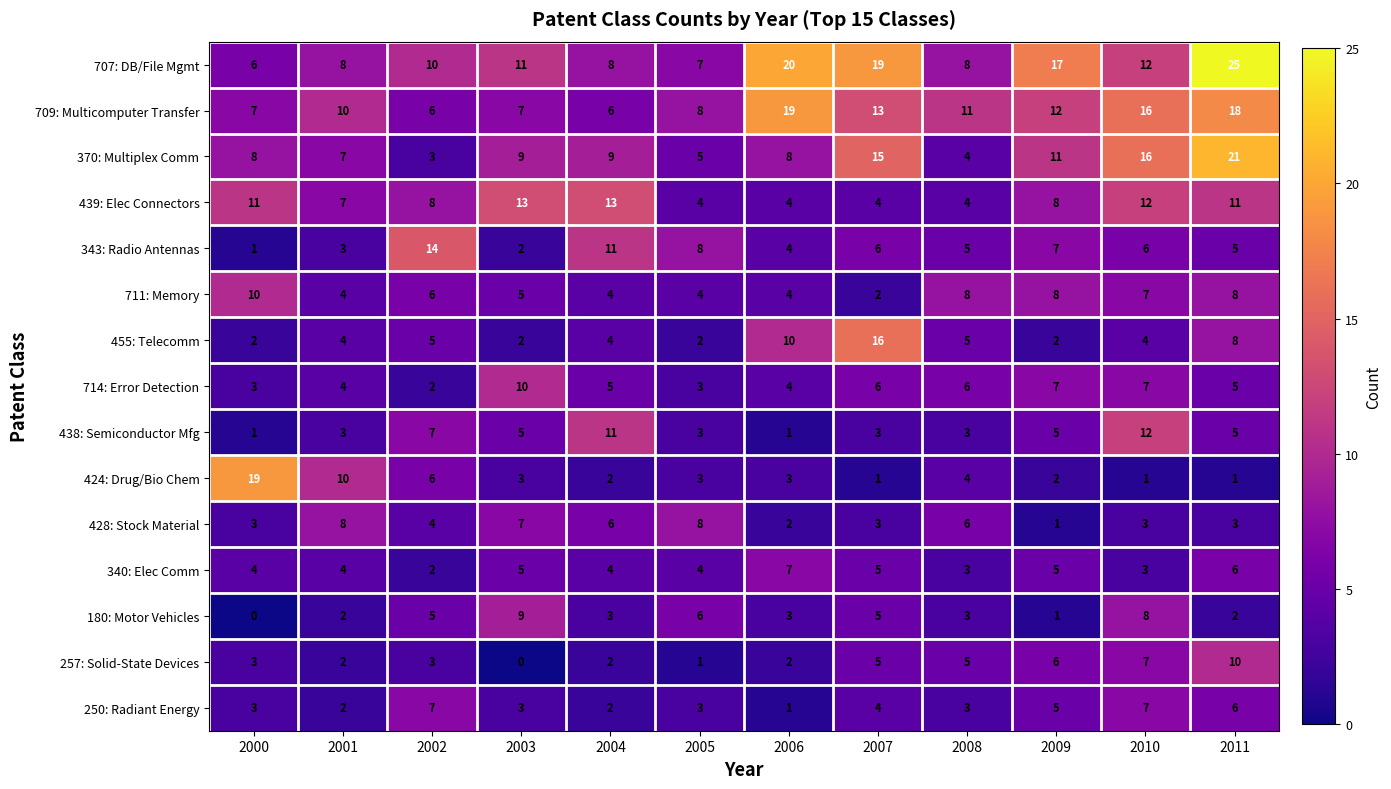

Count the 438: Semiconductor Mfg values in the range 3 to 7.

8